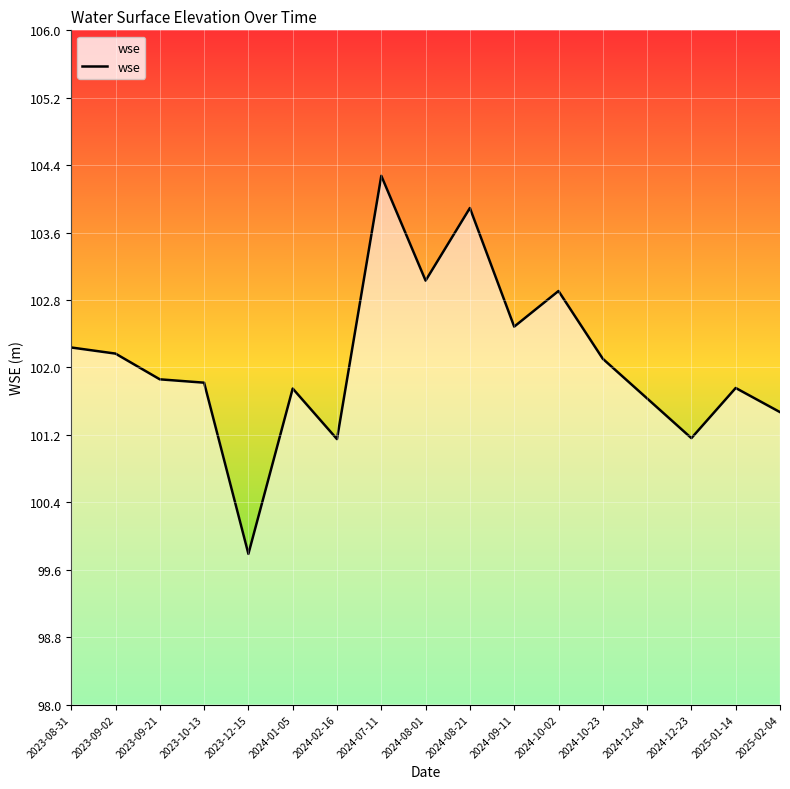

What is the change in value from 2024-09-11 to 2024-10-02?

+0.4